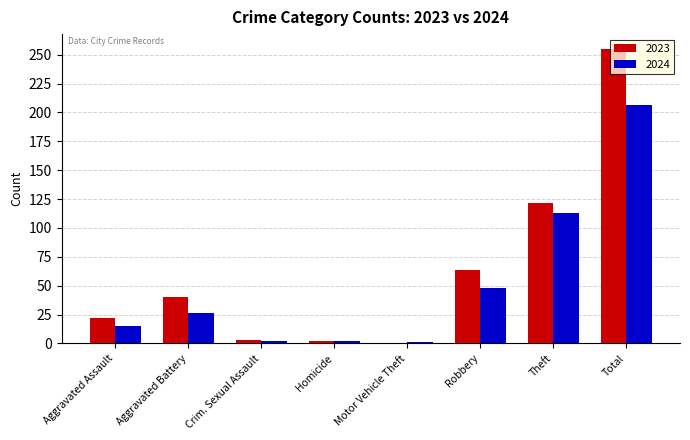

What is the difference between the 2024 values at Aggravated Battery and Robbery?

22